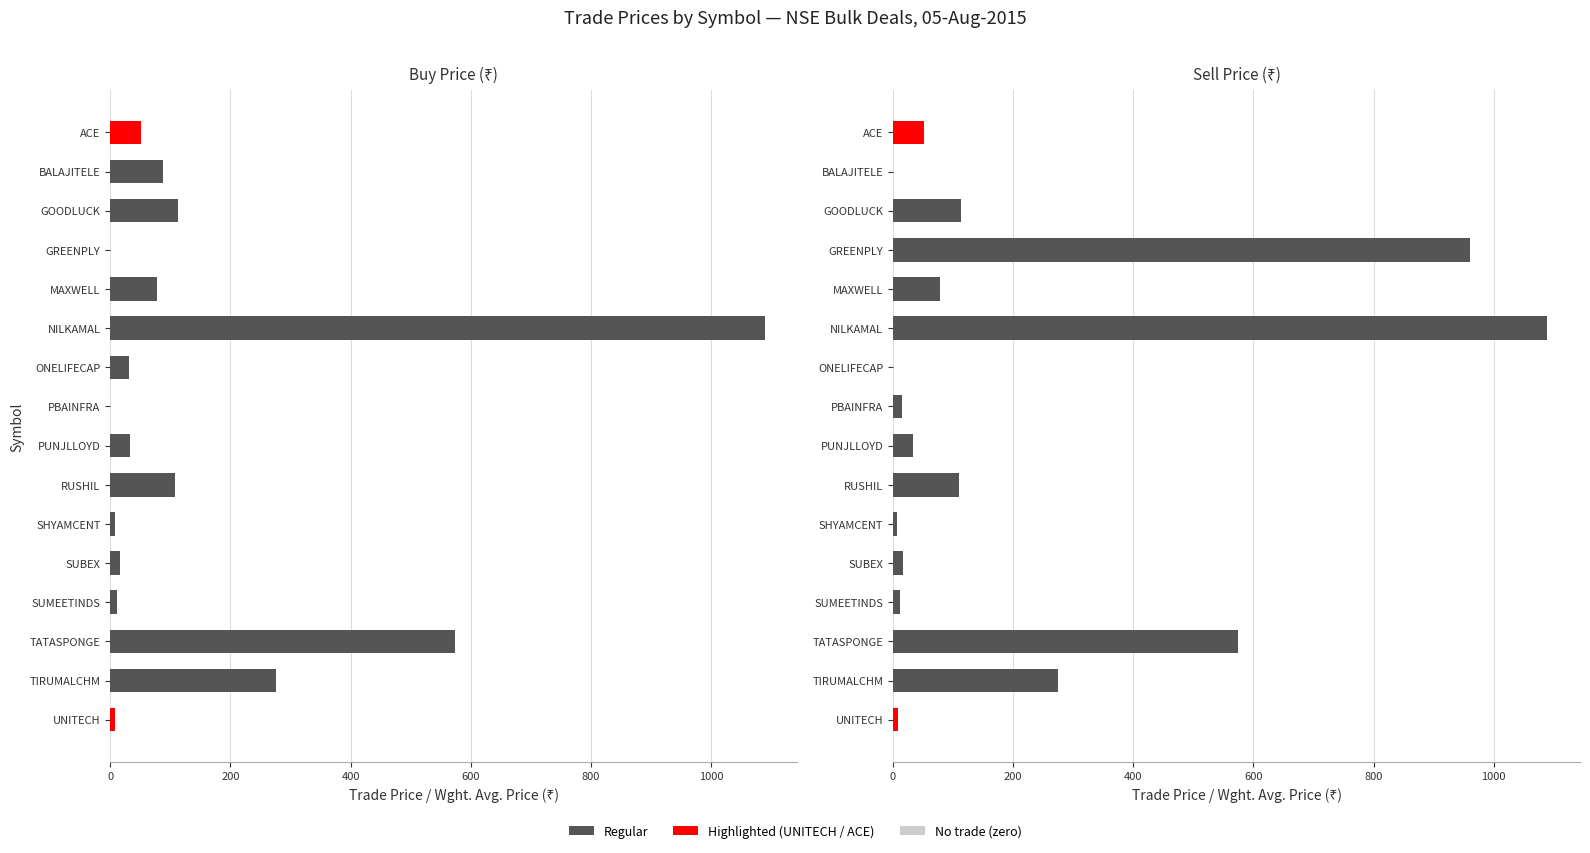

Does the chart contain stacked bars?

No